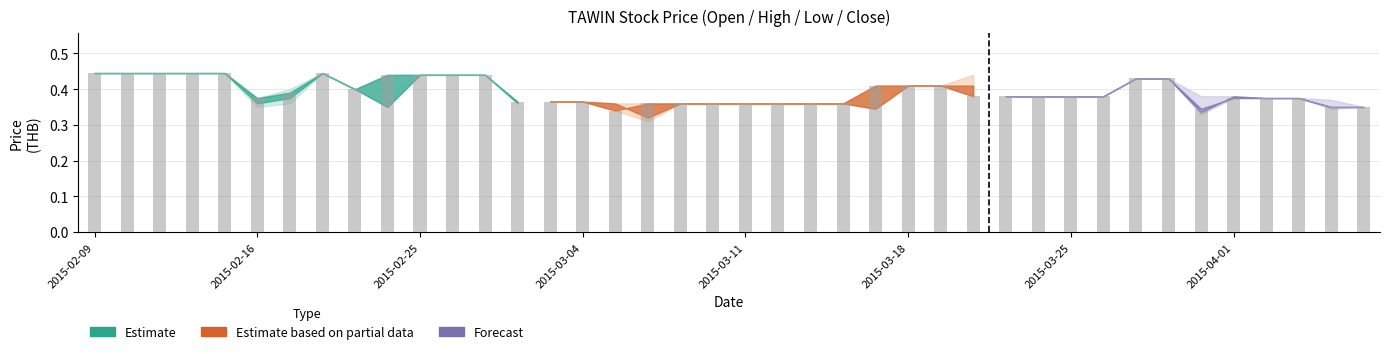

What is the sum of all values?

15.7